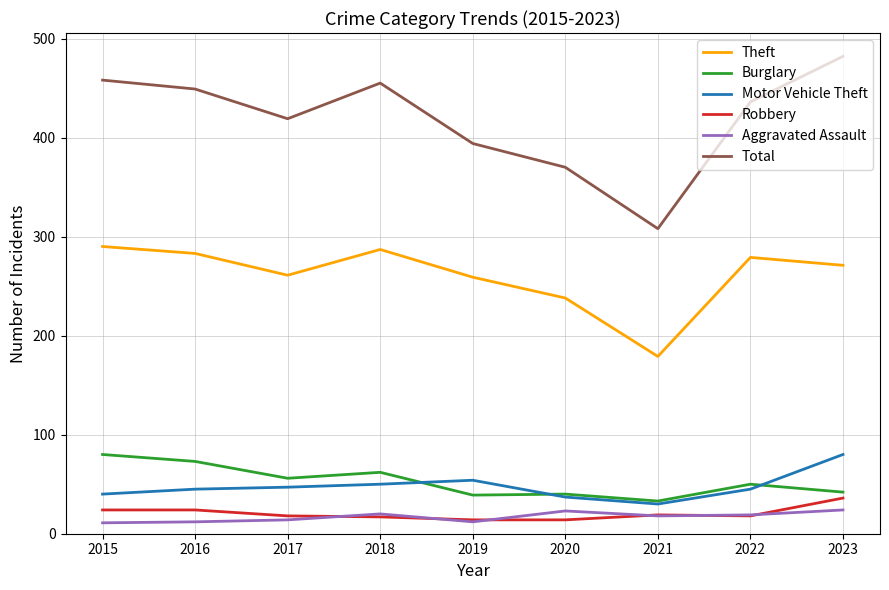

Which series has the largest range (max minus min)?

Total